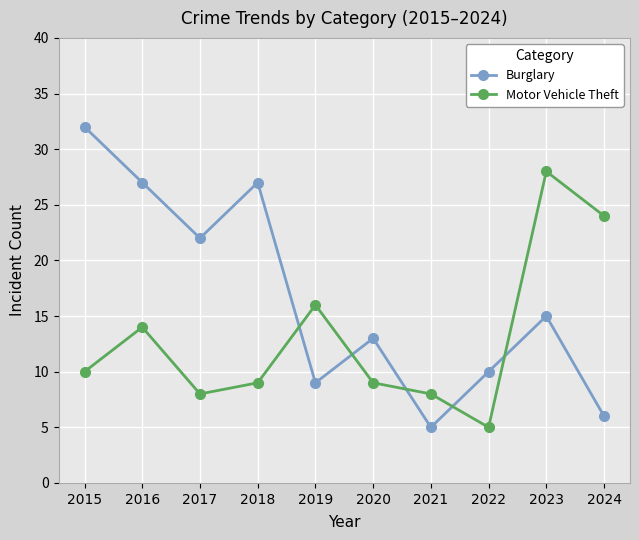

What is the difference between the maximum and minimum values in the Motor Vehicle Theft series?

23